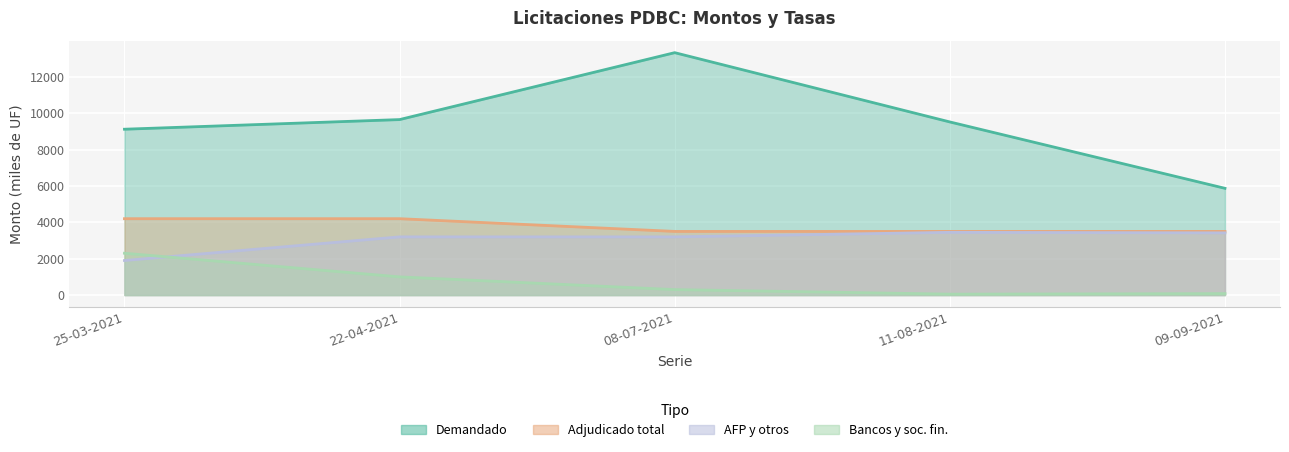

Is it true that Monto adjudicado bancos y sociedades financieras (miles de UF) equals 12 at 11-08-2021?

False